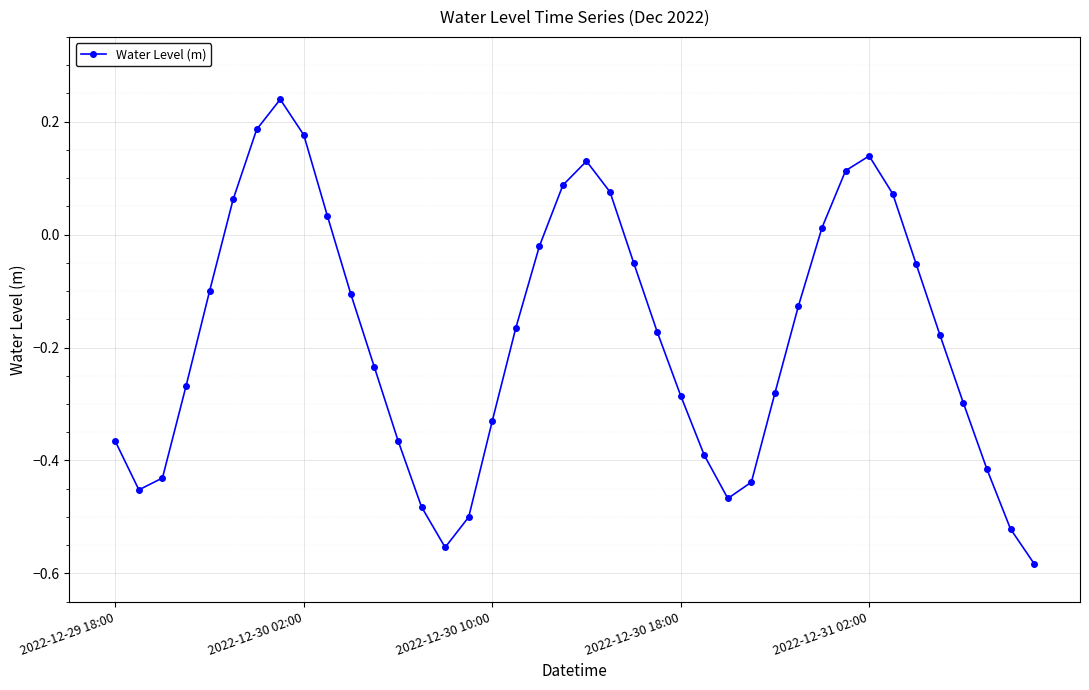

What is the difference between the maximum and minimum values?

0.8